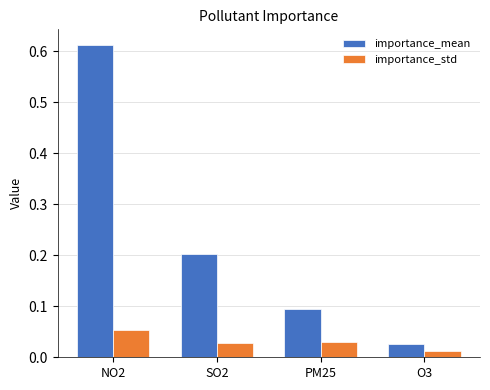

What are all the series names shown in the legend?

importance_mean, importance_std